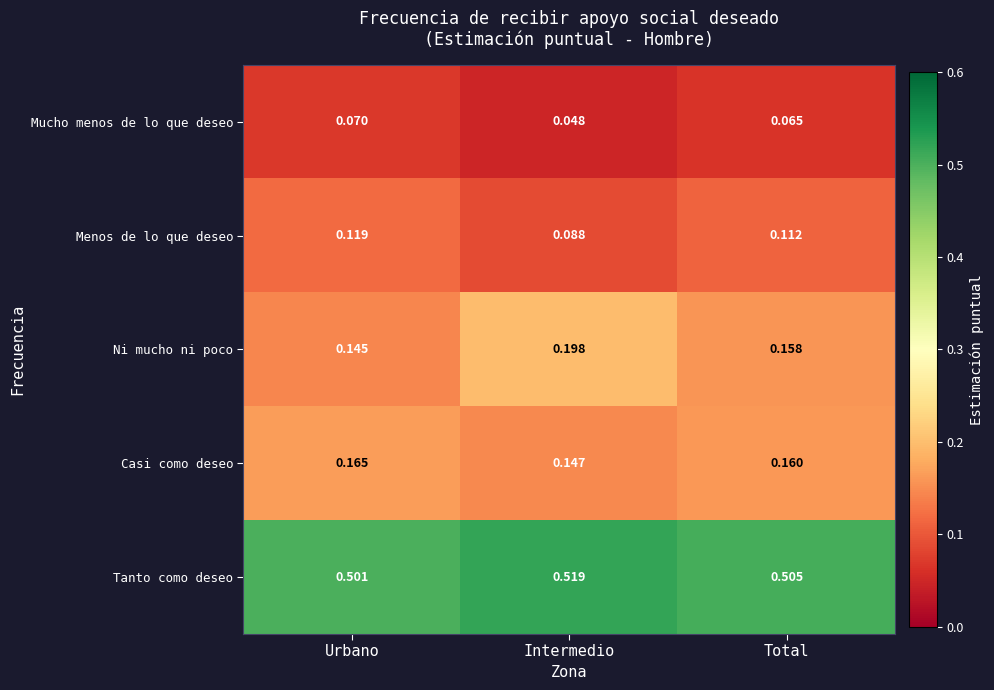

At which label is Casi como deseo closest to 0?

Intermedio